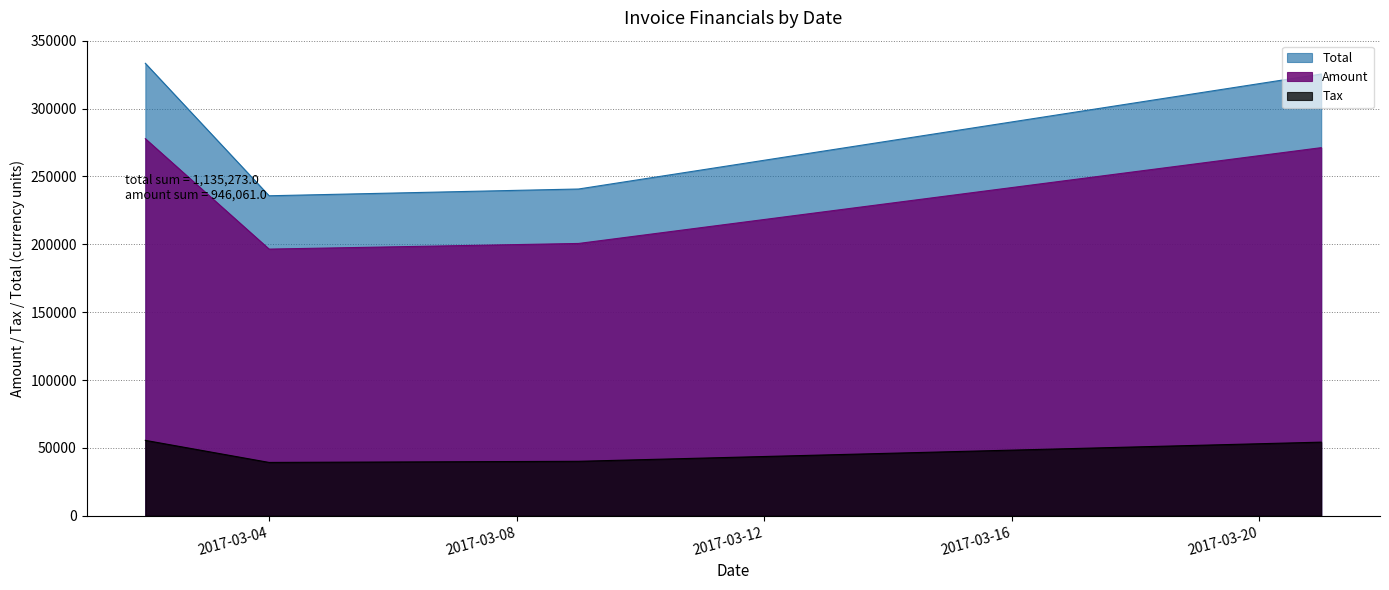

Which series changed the most between 2017-03-02 and 2017-03-21?

Total